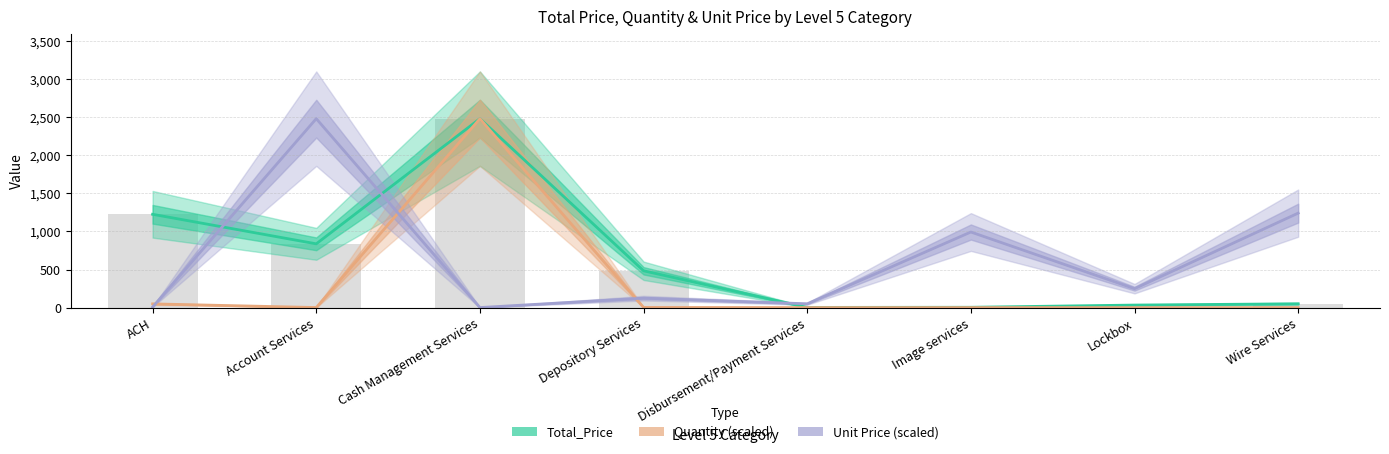

What is the highest value of the Quantity (scaled) series?

2483.1